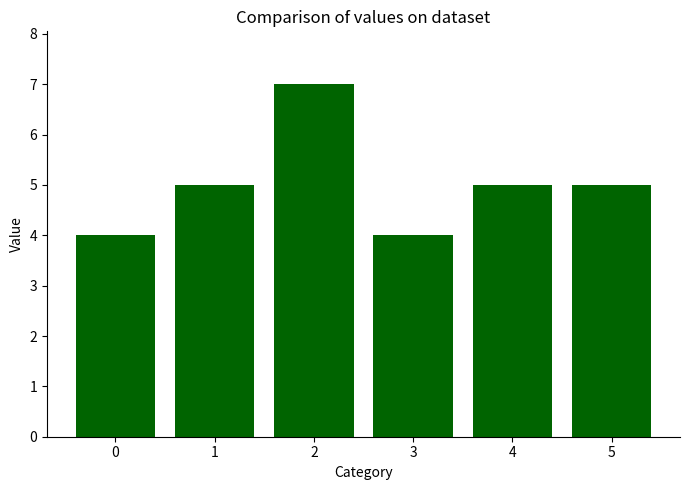

What is the value of the 3rd bar from the left?

7